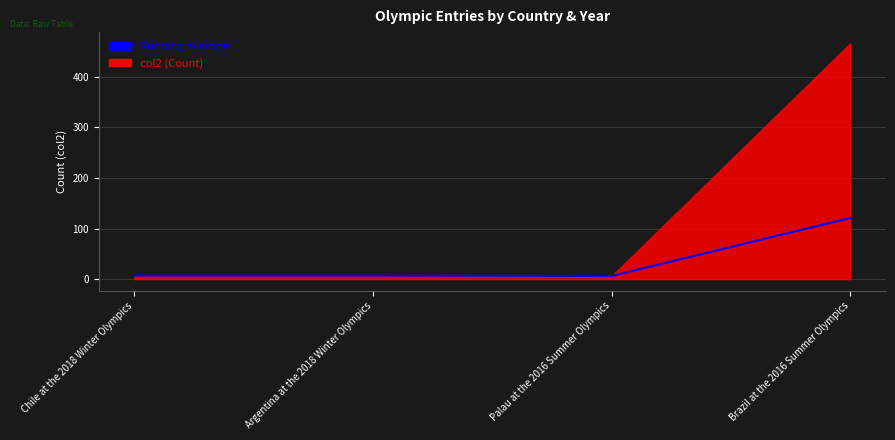

What is the maximum value shown in the chart?

465.0